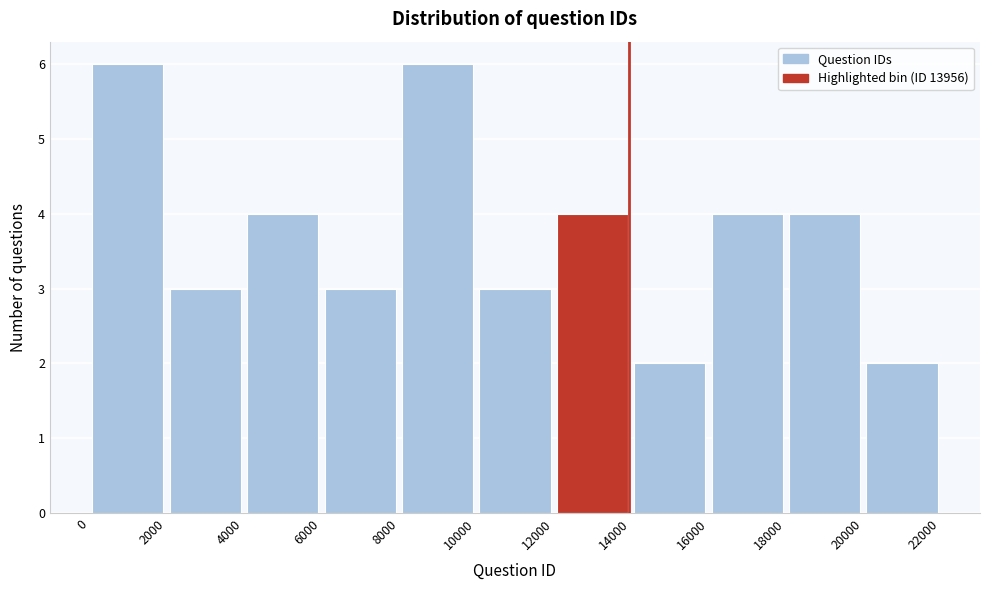

Reading left to right, list every bar in this chart as the range it spans on the x-axis followed by its height. The values are not printed on the chart, so give them approximately, as read against the axis.

0 to 2000: 6
2000 to 4000: 3
4000 to 6000: 4
6000 to 8000: 3
8000 to 10000: 6
10000 to 12000: 3
12000 to 14000: 4
14000 to 16000: 2
16000 to 18000: 4
18000 to 20000: 4
20000 to 22000: 2